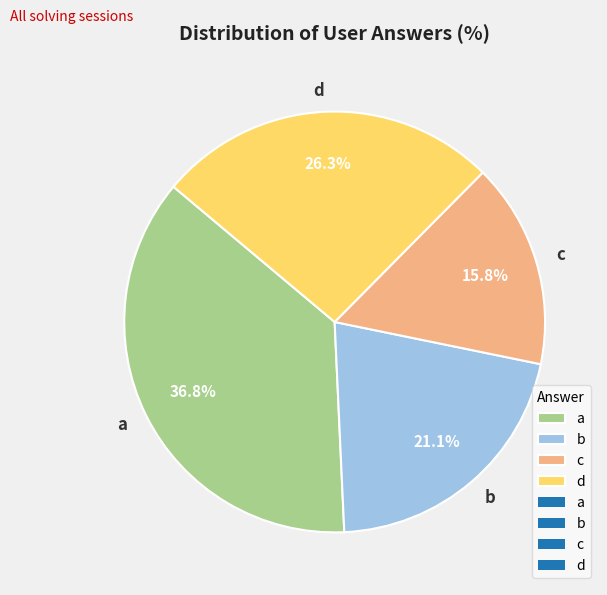

Is the sum of d and a greater than half?

Yes